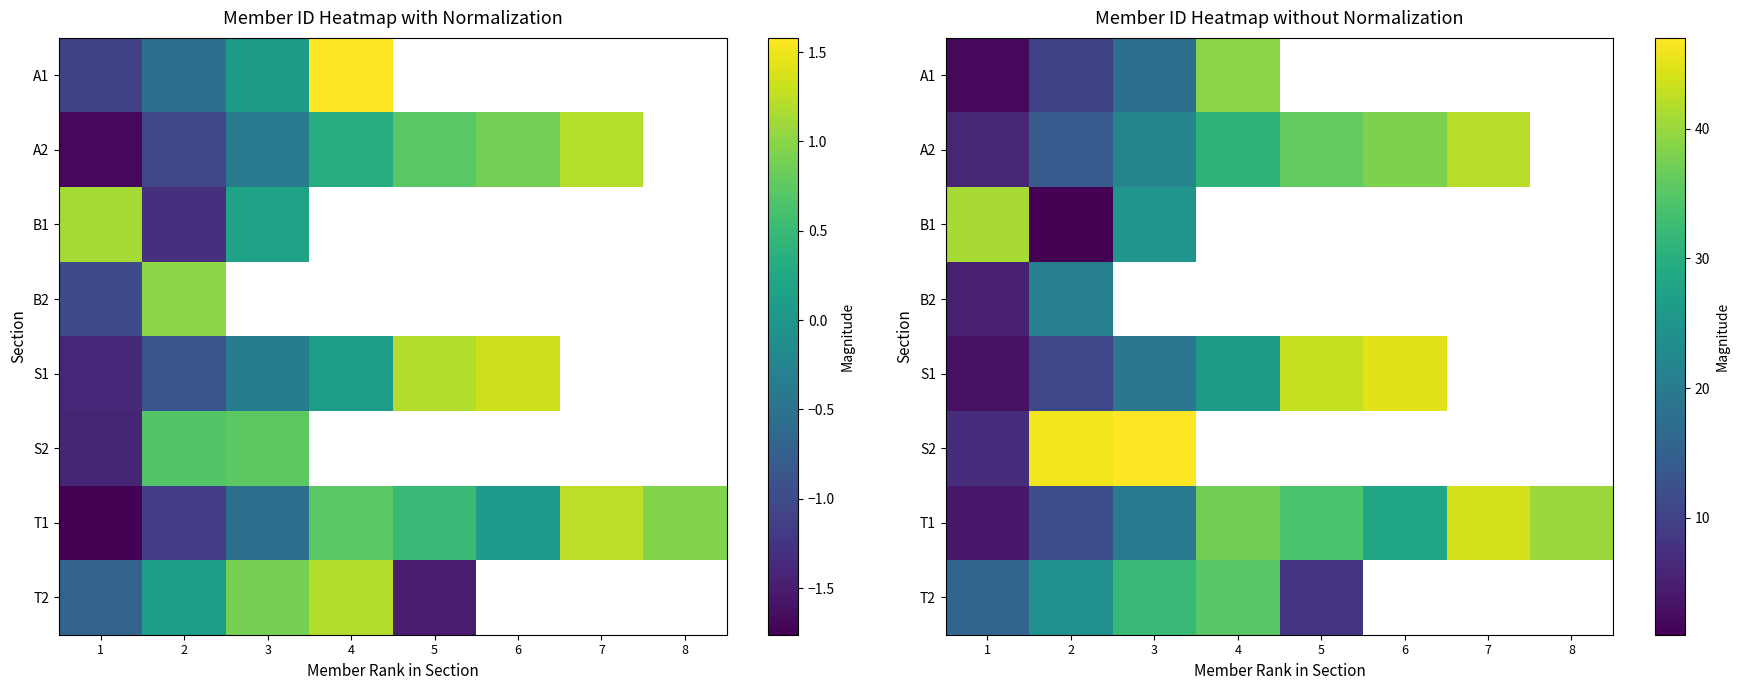

What is the difference between the maximum and minimum values in the T1 series?

40.0